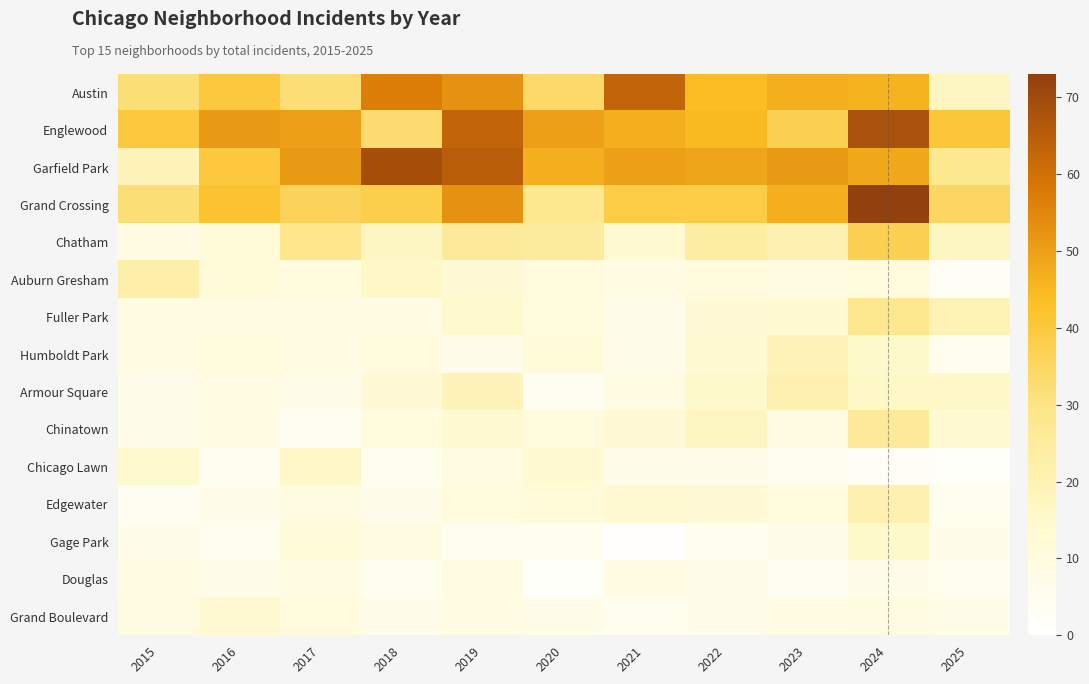

Which has a higher value, 2018 or 2023?

2018